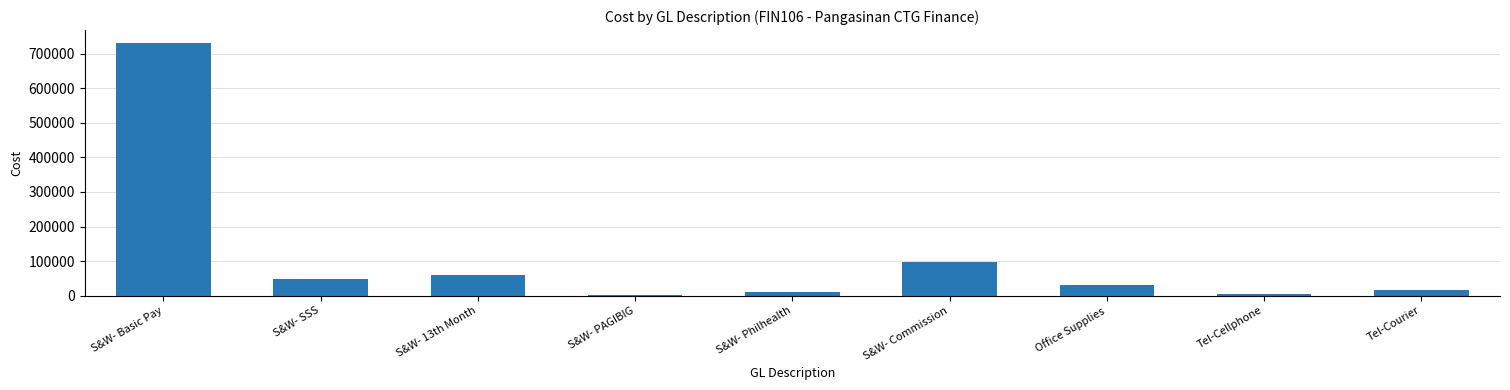

What is the change in value from S&W- Basic Pay to Tel-Cellphone?

-728280.0